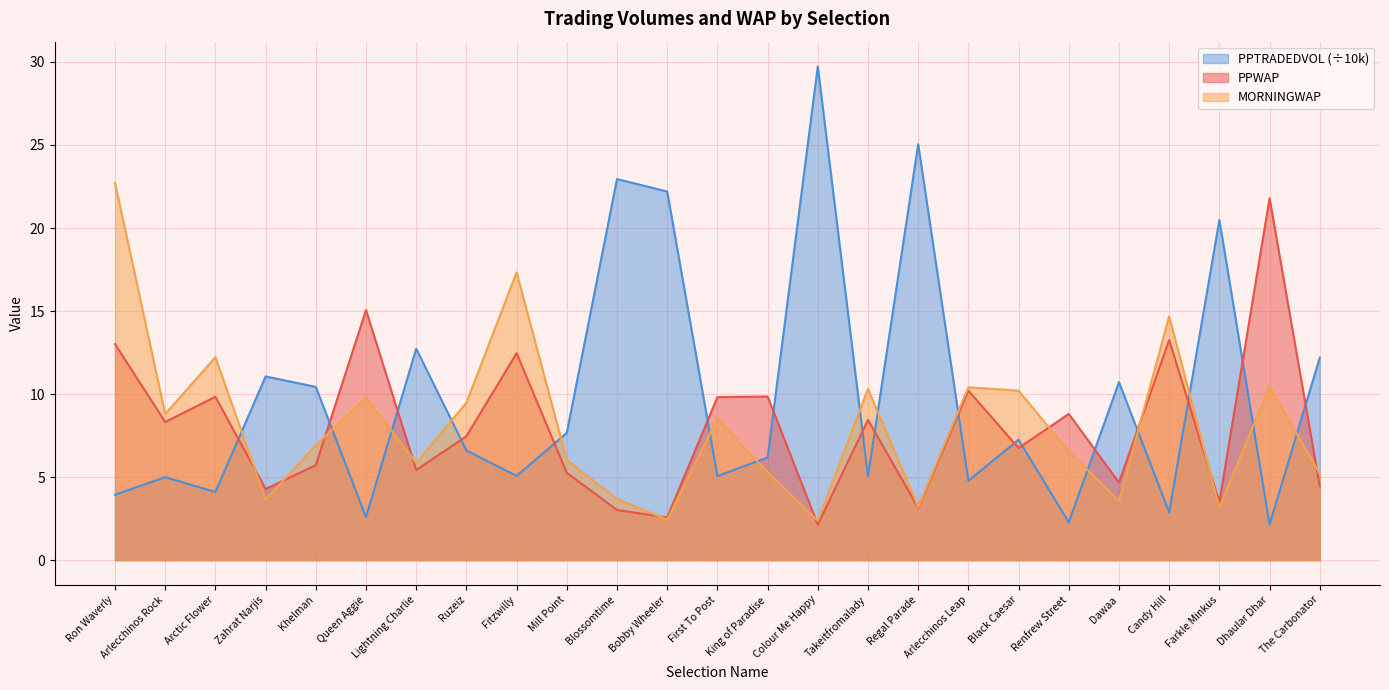

What is the difference between the MORNINGWAP values at Mill Point and King of Paradise?

0.7